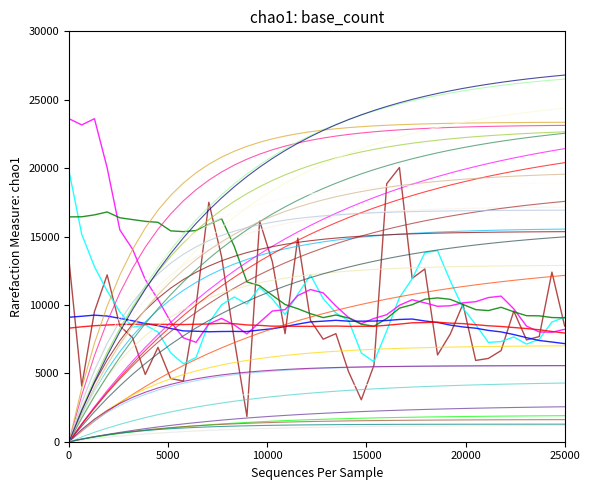

Is this an area chart (filled region under the line)?

No